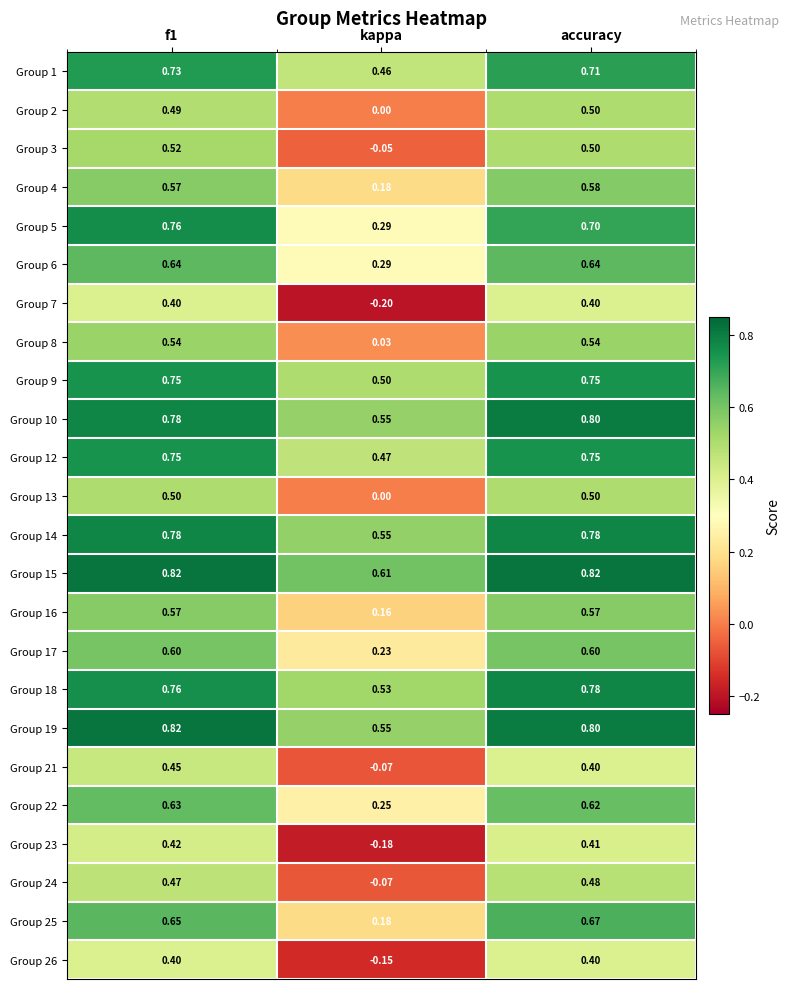

At which label is Group 4 closest to 0?

kappa